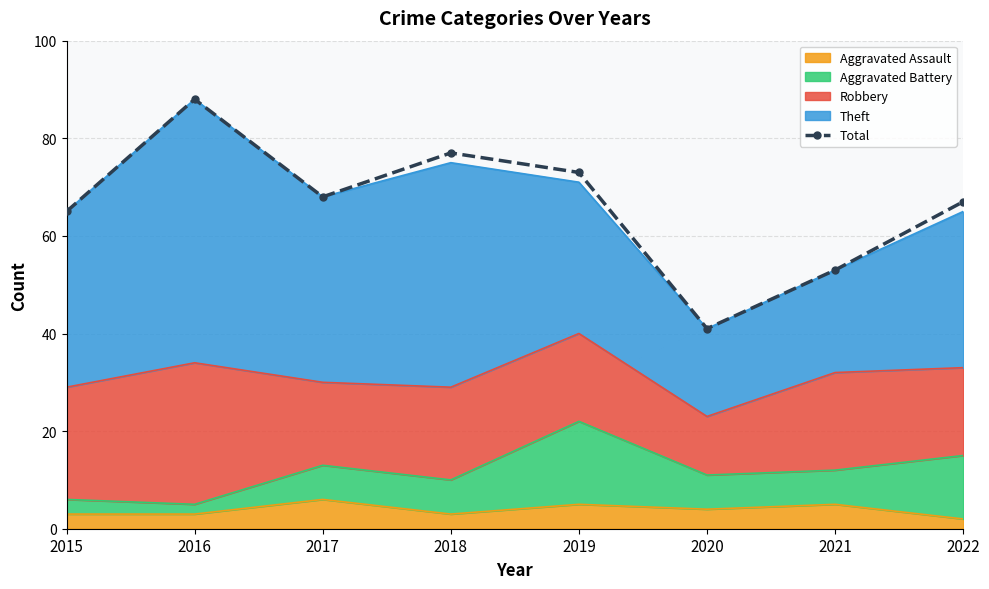

Which has a higher value, 2020 or 2016?

2016